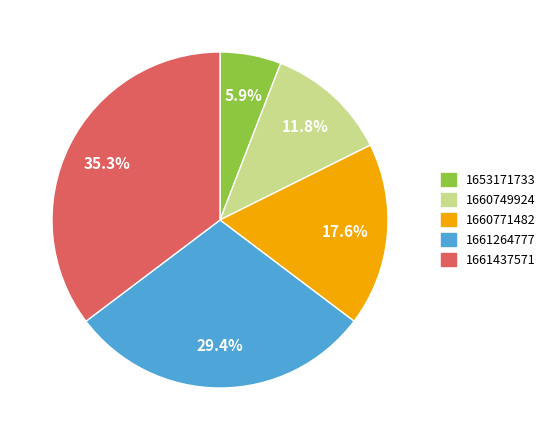

Do 1661264777 and 1660771482 together represent more than half of the pie?

No